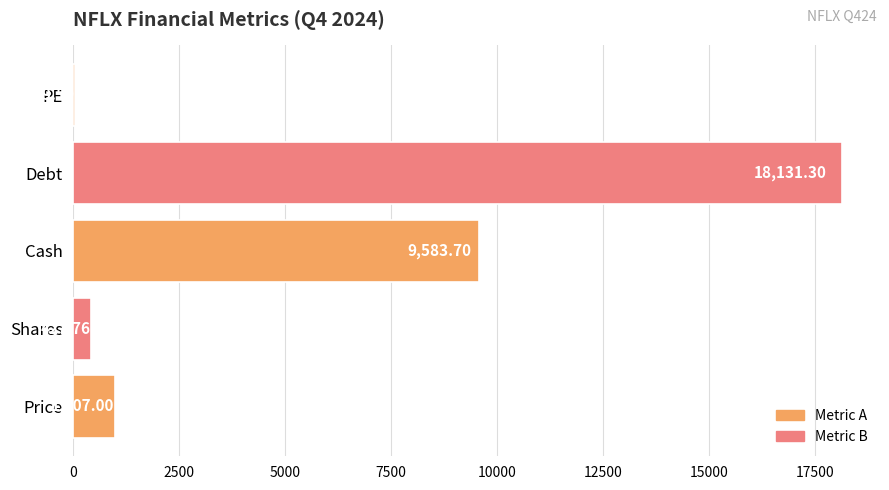

Where is the data nearest to the value 9090?

Cash